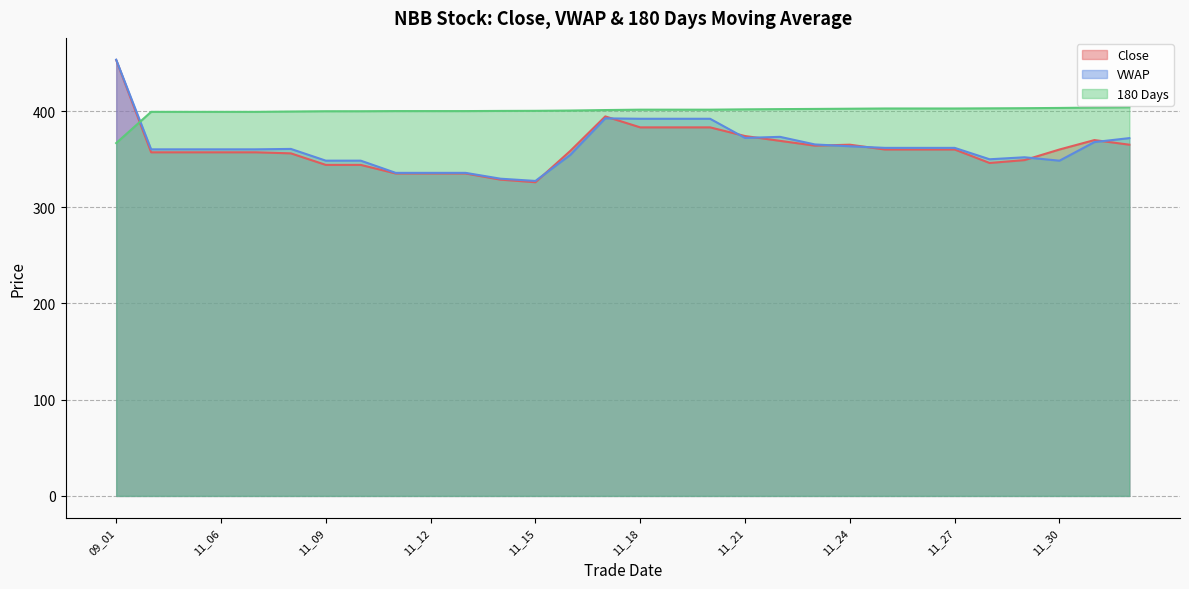

What are all the series names shown in the legend?

Close, VWAP, 180 Days